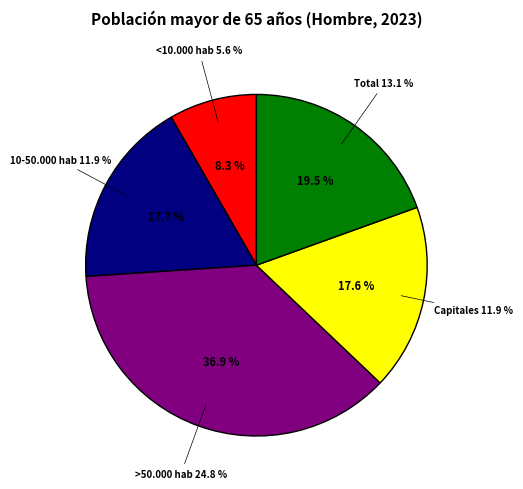

The Capitales slice represents 29% of the pie. True or false?

False